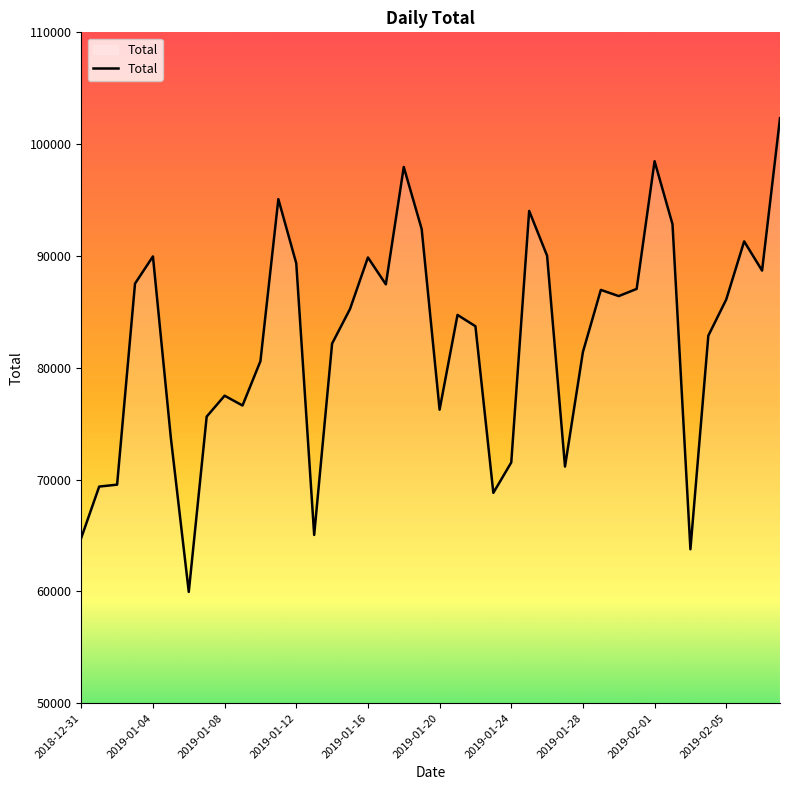

What is the difference between the maximum and minimum values?

42366